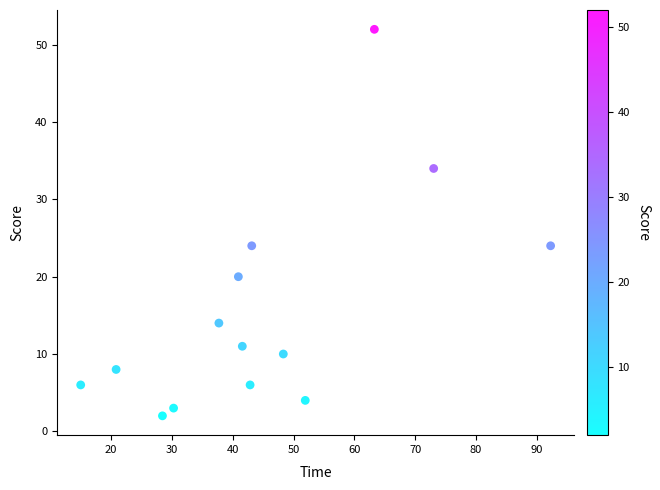

What is the range of Y values (max minus min)?

50